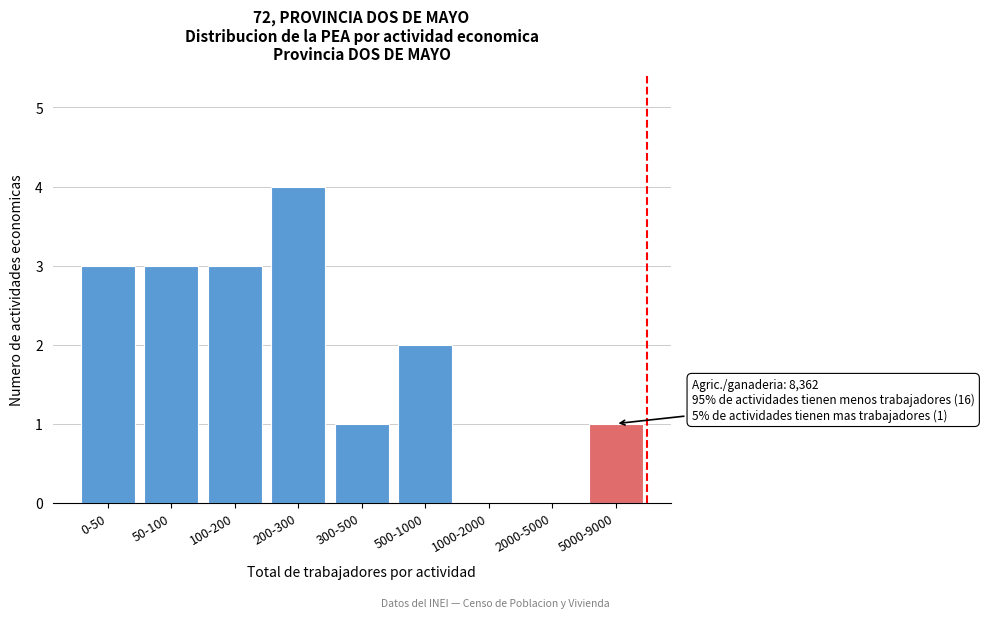

Reading left to right, what are all the values shown in this chart?

0-50=3	50-100=3	100-200=3	200-300=4	300-500=1	500-1000=2	1000-2000=0	2000-5000=0	5000-9000=1